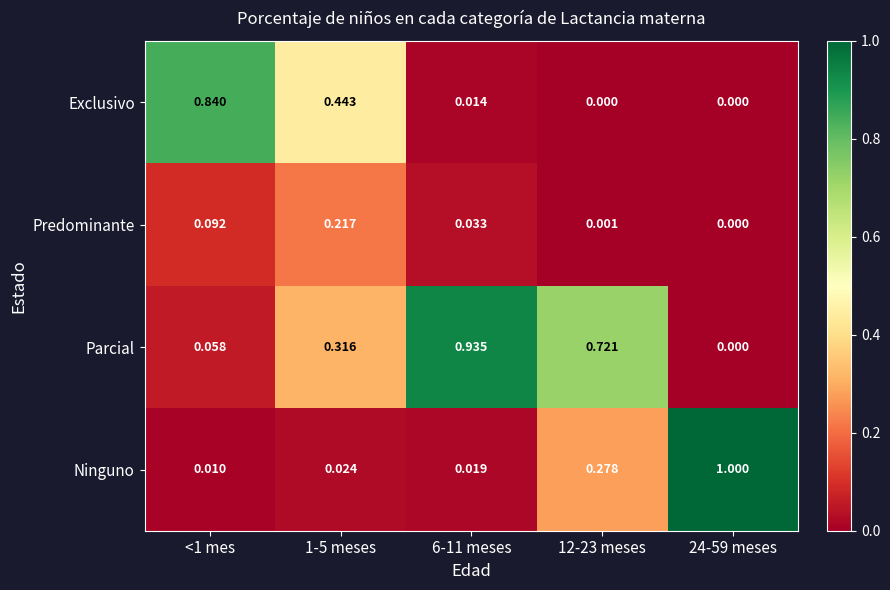

List the series in order of their peak value, highest first.

Ninguno, Parcial, Exclusivo, Predominante